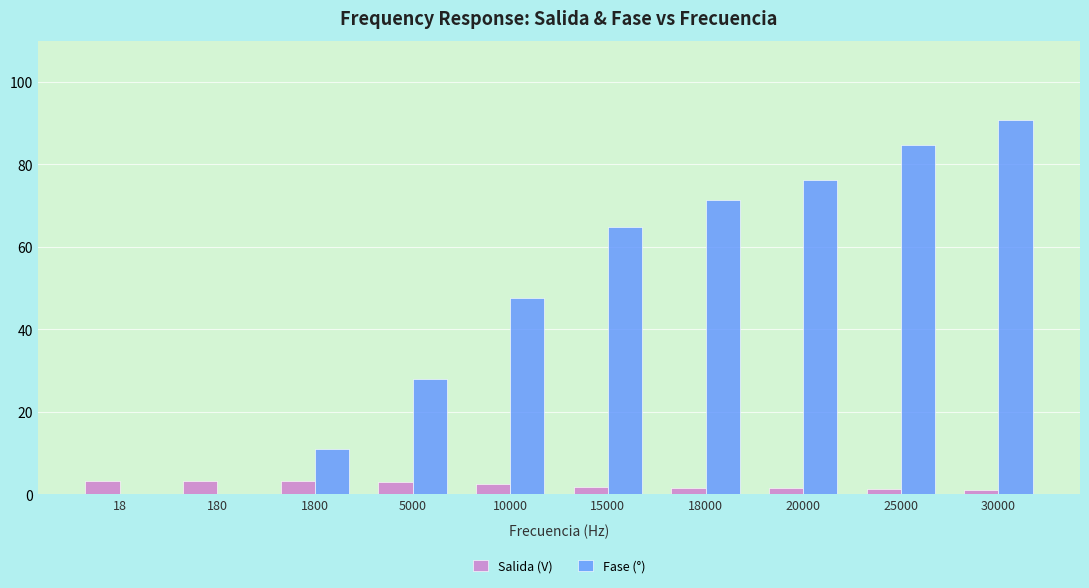

What is the maximum value for Fase (°)?

90.7